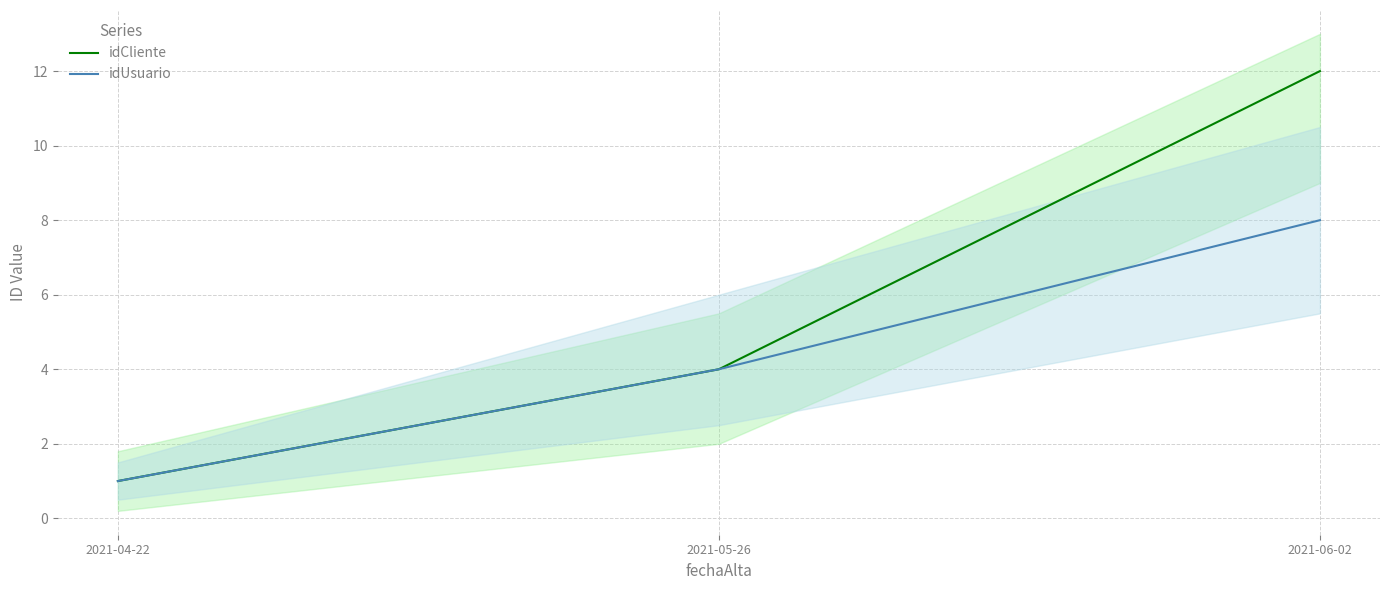

Which category has the lowest value in the idCliente series?

2021-04-22